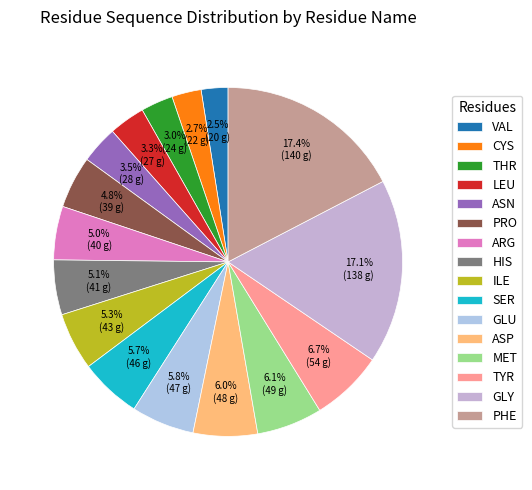

What is the largest slice in the pie chart?

PHE